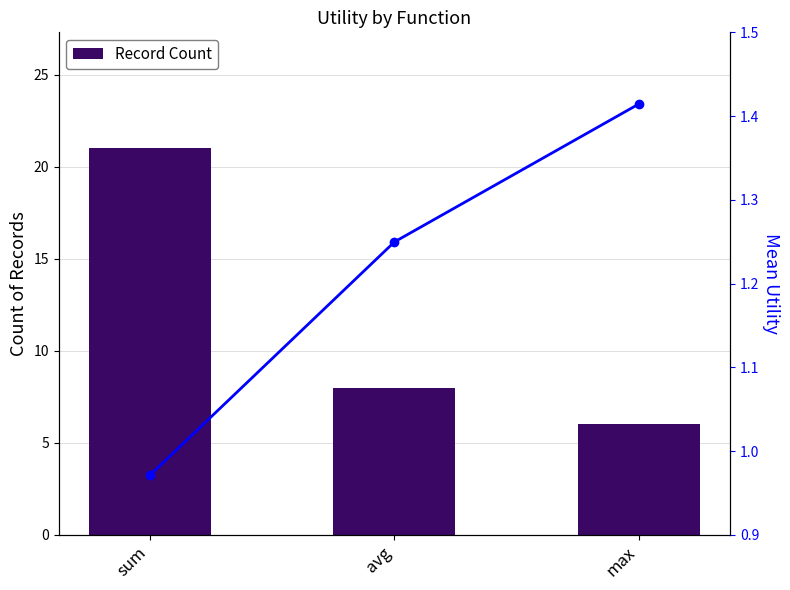

The Mean Utility series shows 1.2 at avg. True or false?

True